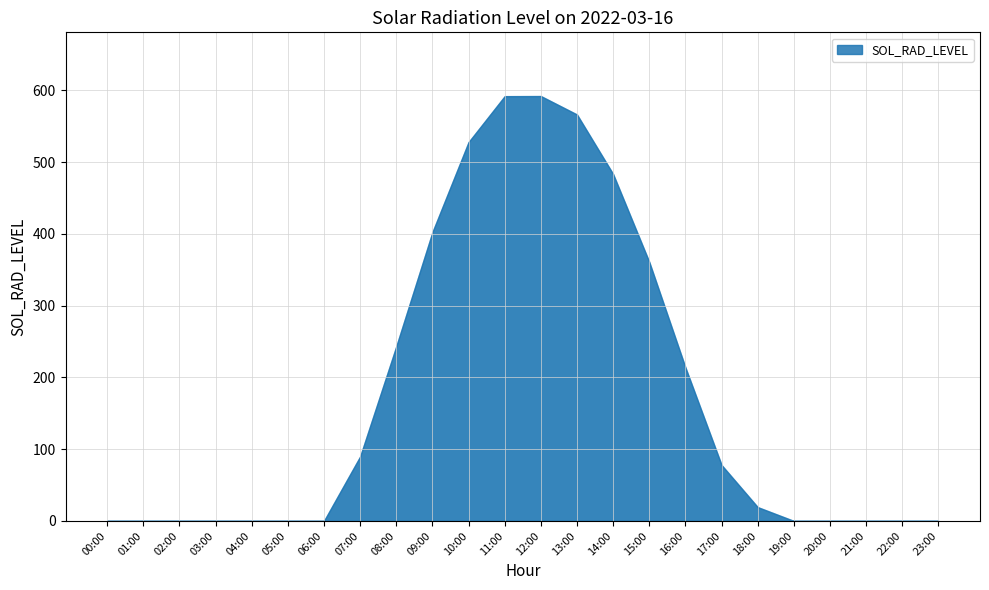

Approximately how many times larger is the value at 12:00 compared to 15:00?

1.6